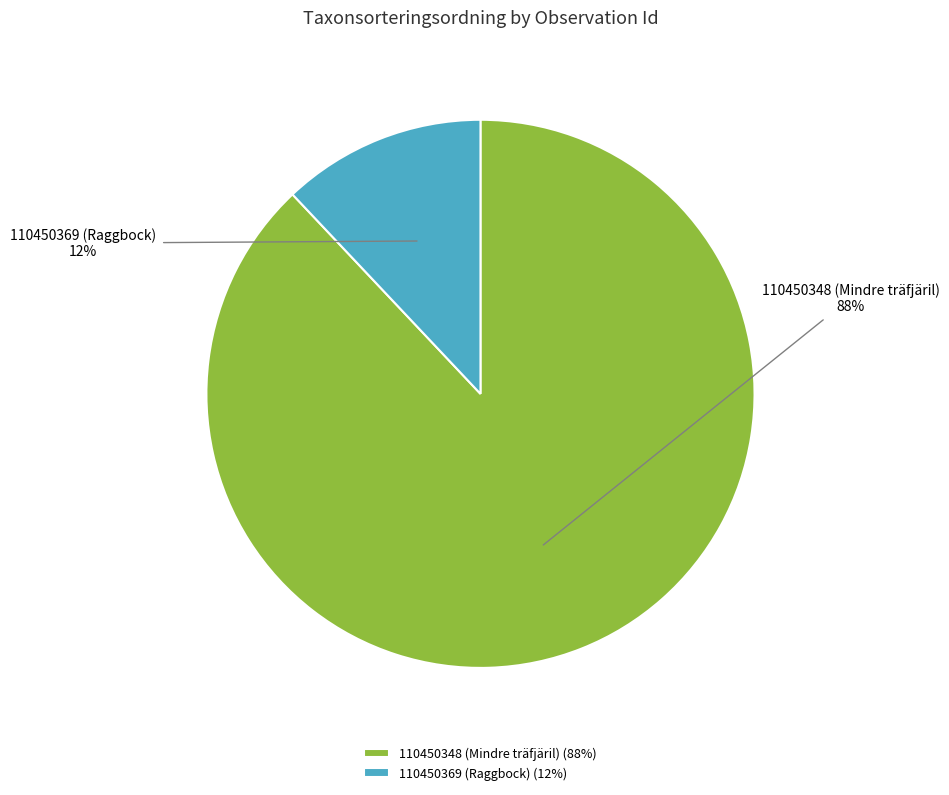

To the nearest percent, what is the combined percentage of 110450348 (Mindre träfjäril) and 110450369 (Raggbock)?

100%